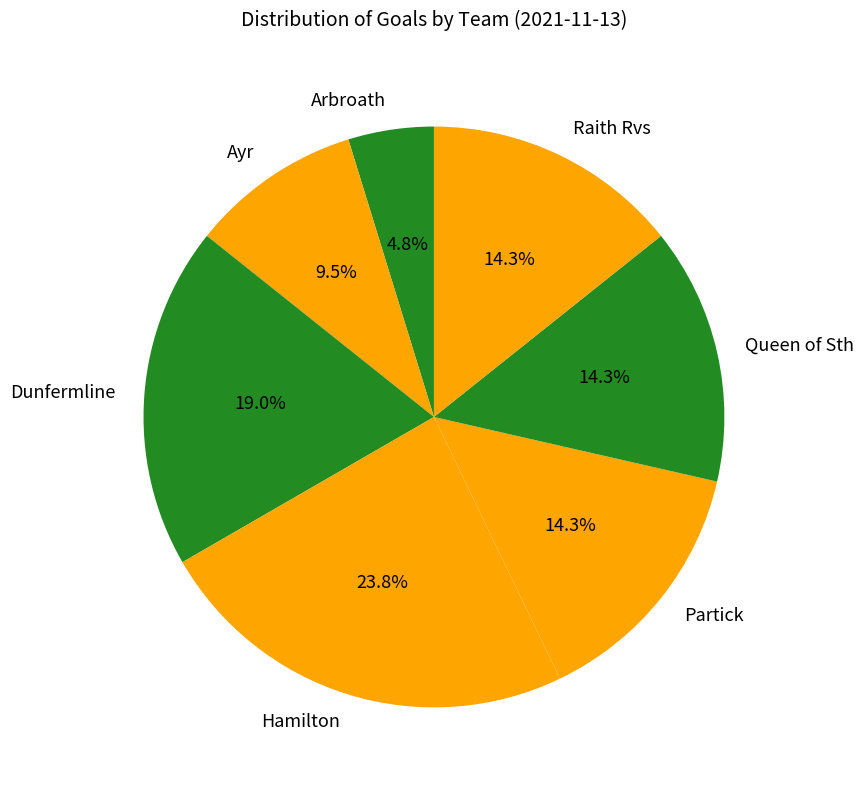

Which has a higher value, Ayr or Raith Rvs?

Raith Rvs